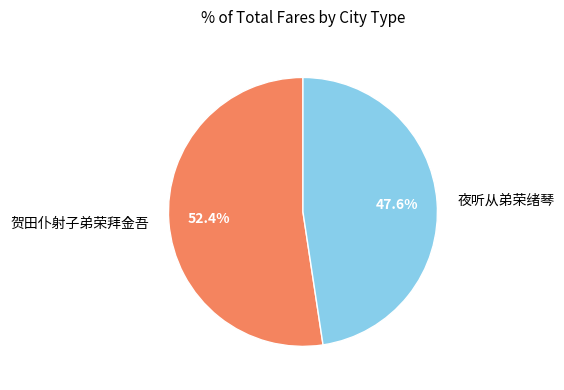

Is it true that 贺田仆射子弟荣拜金吾 is 66% of the pie?

False